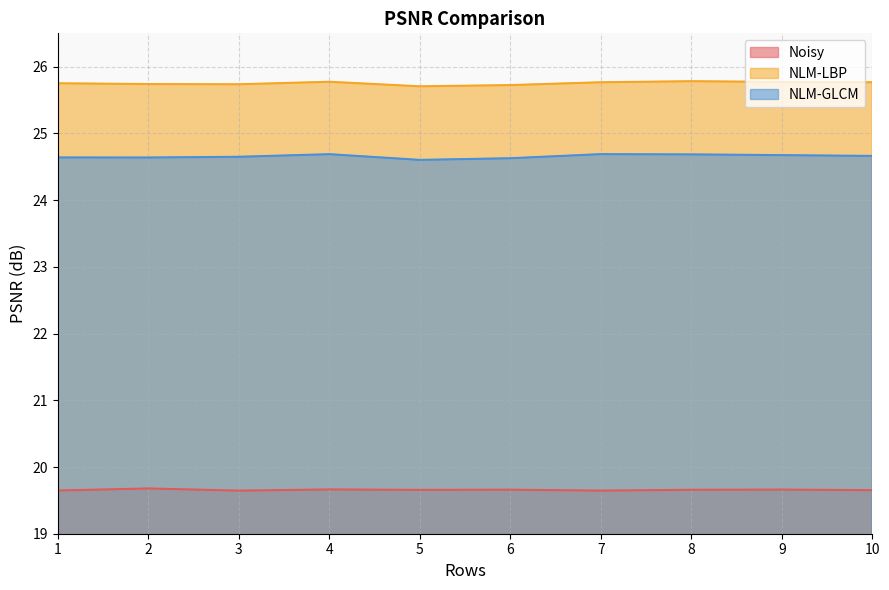

Which series has the widest spread of values?

NLM-GLCM